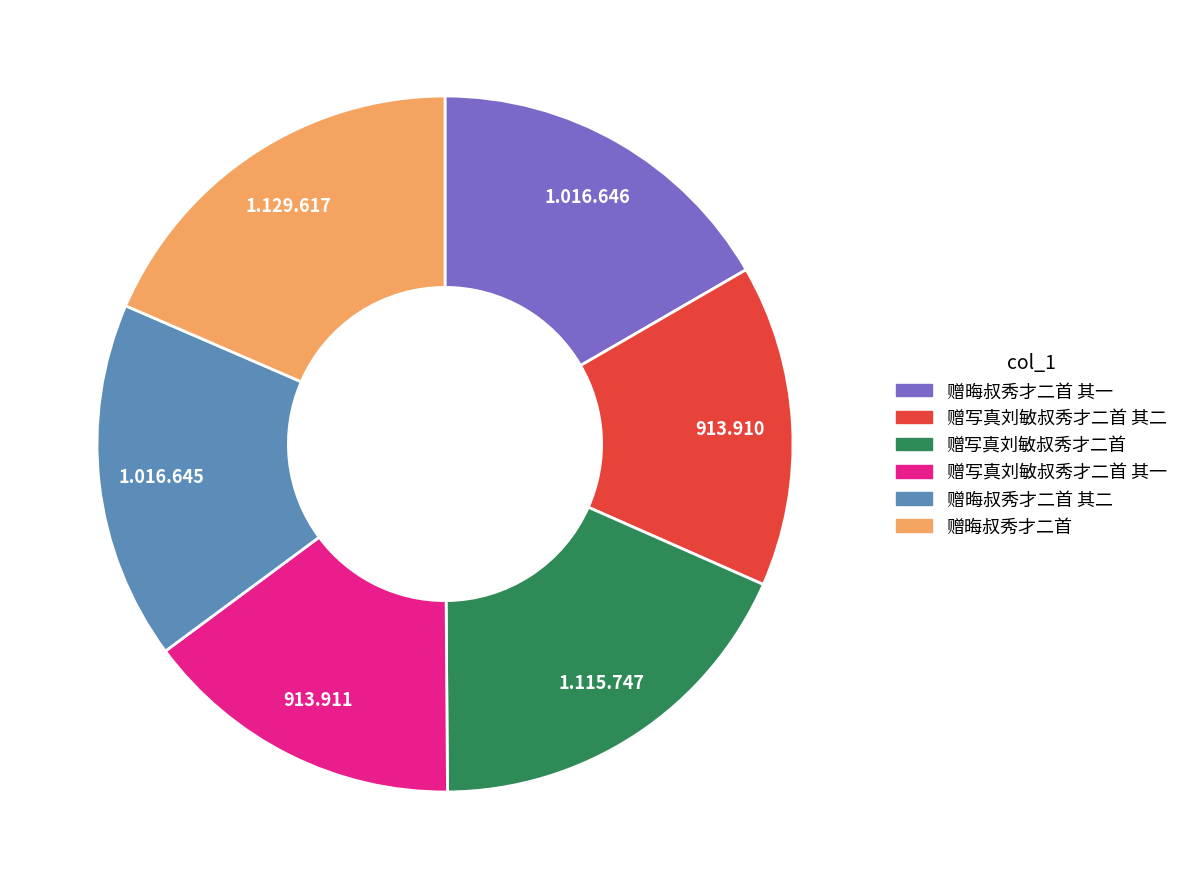

Does 赠写真刘敏叔秀才二首 其二 account for over 50% of the chart?

No